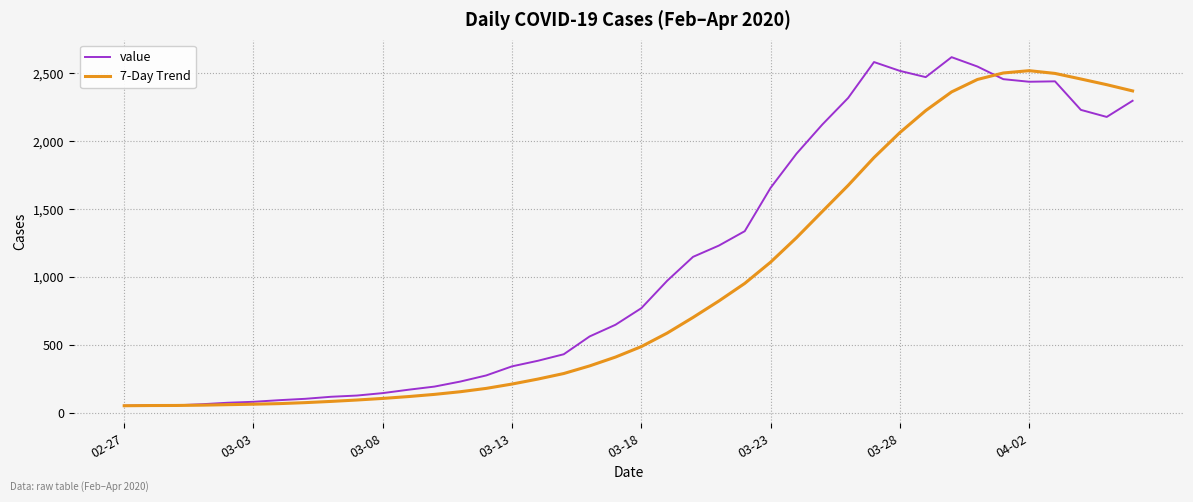

Which series has the largest total across all categories?

value